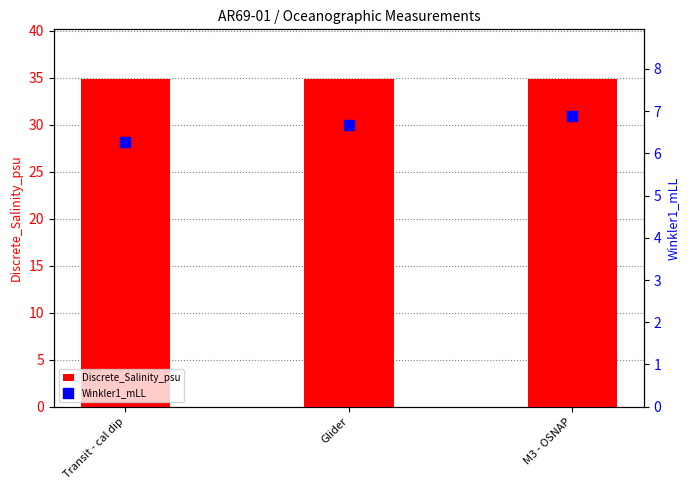

Which series has the largest Y range (max minus min)?

Winkler1_mLL